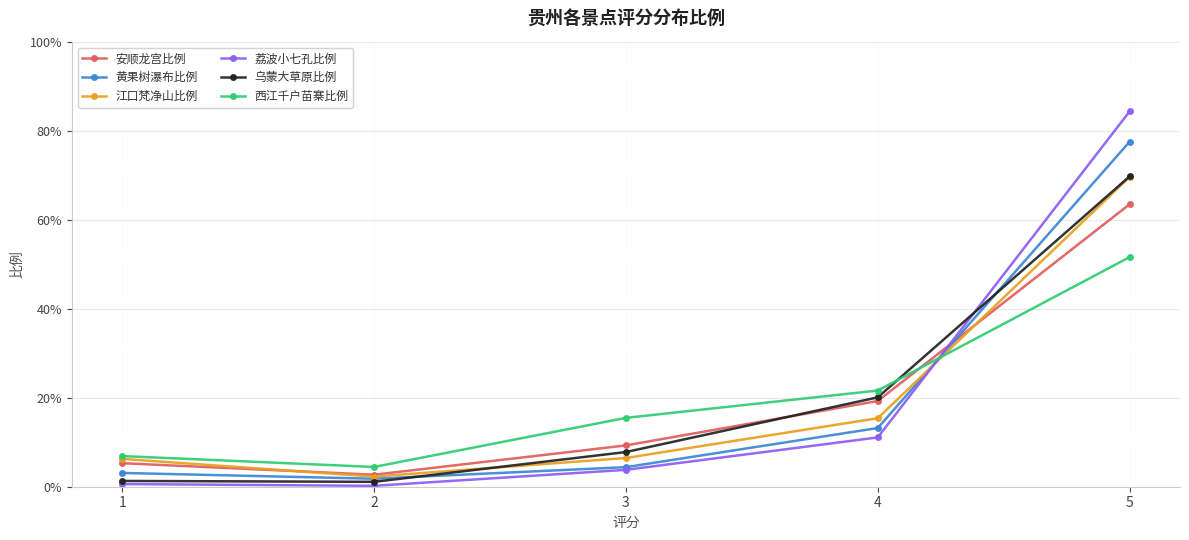

What are all the series names shown in the legend?

安顺龙宫比例, 黄果树瀑布比例, 江口梵净山比例, 荔波小七孔比例, 乌蒙大草原比例, 西江千户苗寨比例